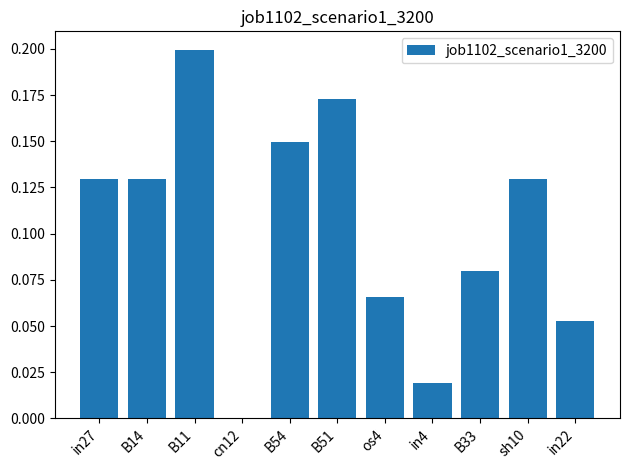

Which label corresponds to the largest value in the chart?

B11